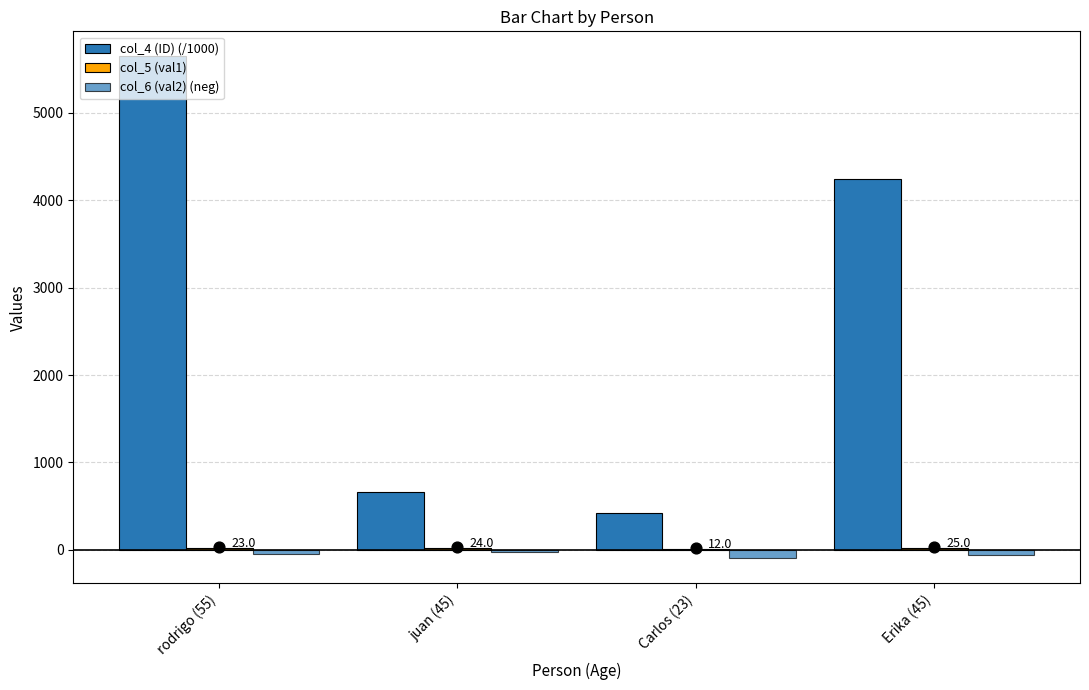

Is the value of col_6 (val2) (neg) at Erika (45) greater than the value of col_4 (ID) (/1000) at rodrigo (55)?

No